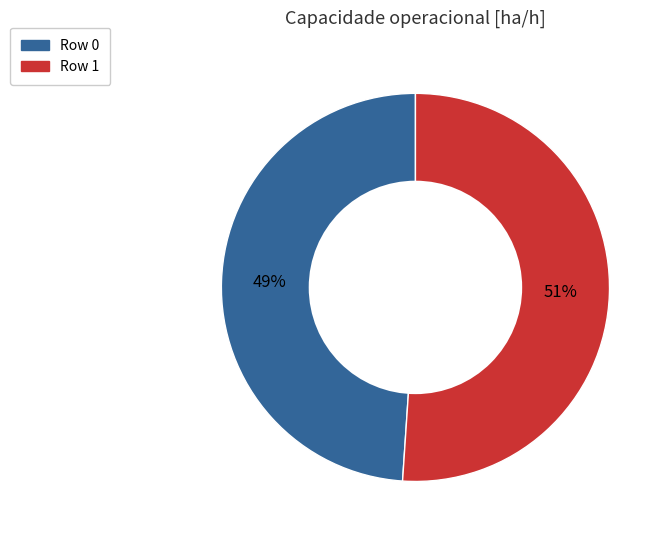

Which slice is the largest?

Row 1